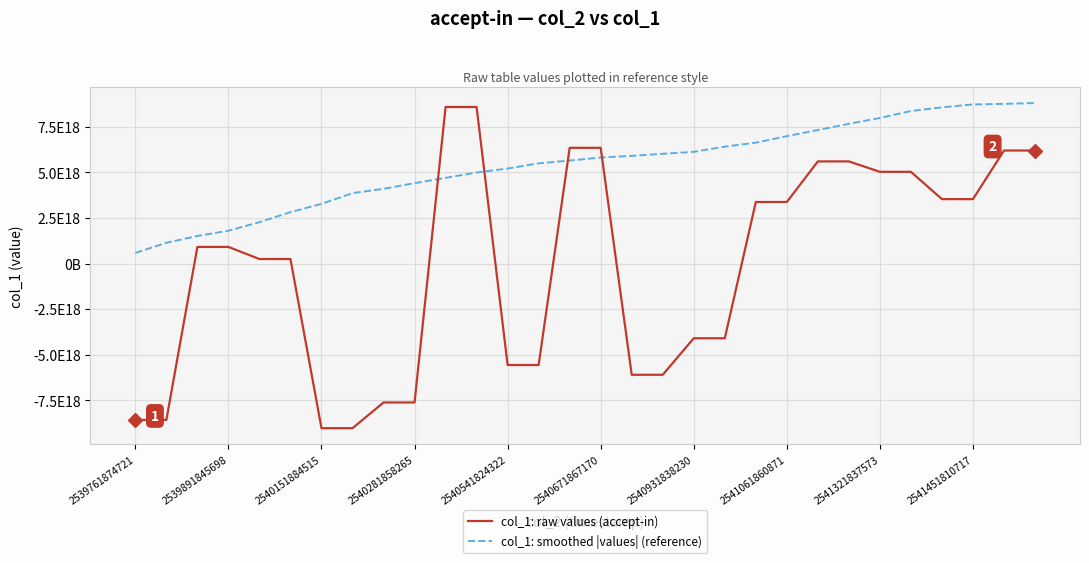

What is the maximum value for col_1: raw values (accept-in)?

8588311730705887232